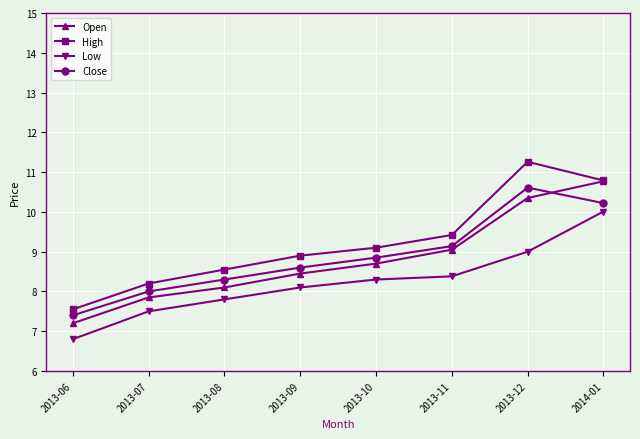

How many times do Close and Open cross each other?

1